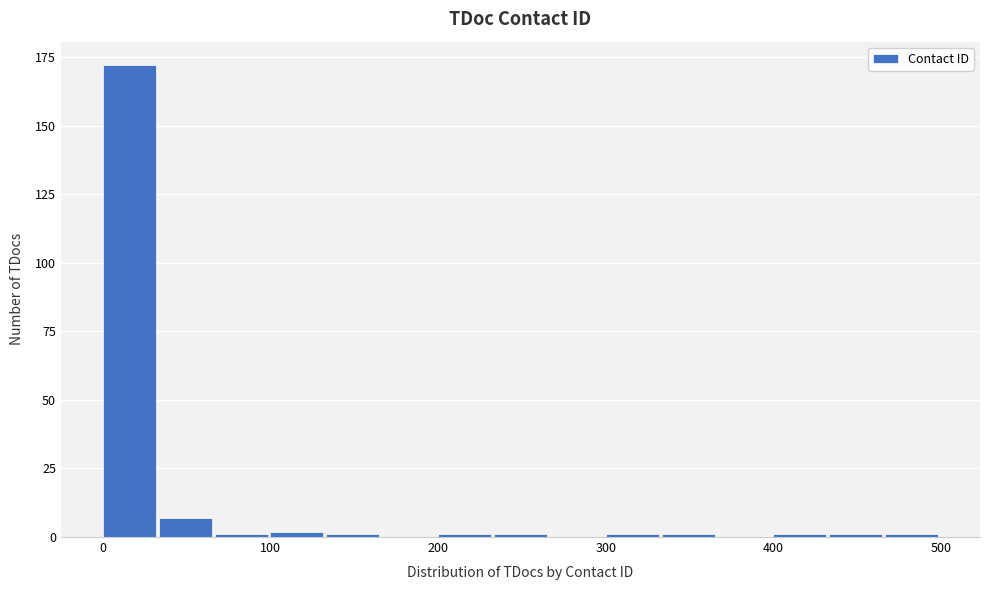

Read against the x-axis, roughly where is the centre of the tallest bar?

20